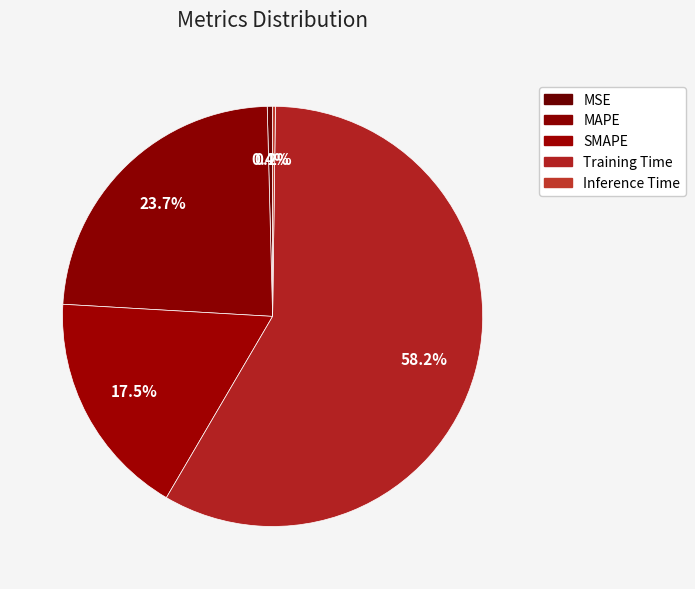

How many slices are in this pie chart?

5